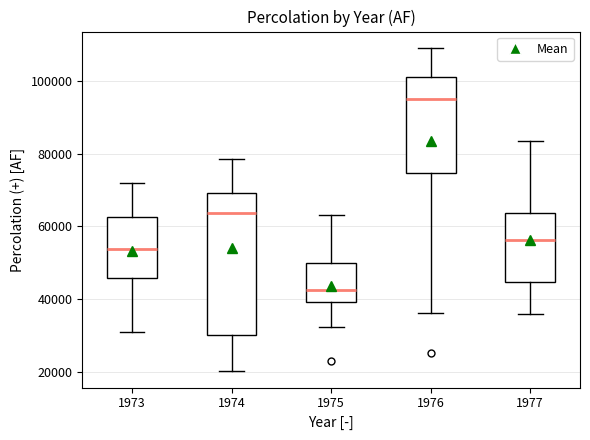

Which box is the tallest, from its lower edge to its upper edge?

1974